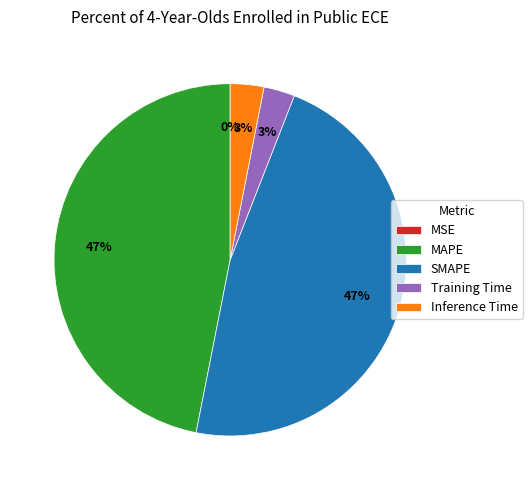

Which has a higher value, Training Time or SMAPE?

SMAPE